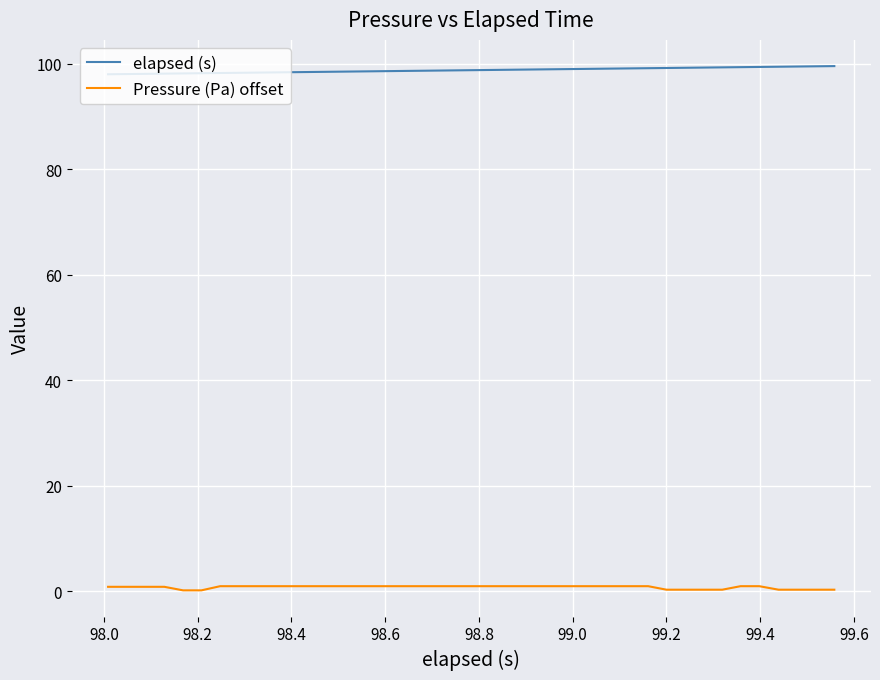

What is the difference between the maximum and minimum values in the elapsed (s) series?

1.5